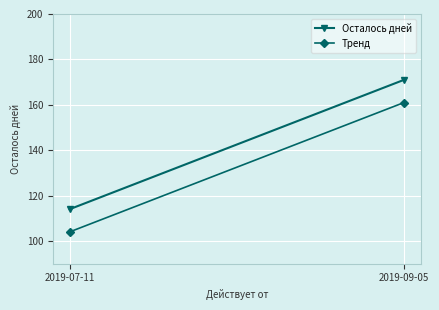

True or false: Осталось дней has a value of 53 at 2019-07-11.

False